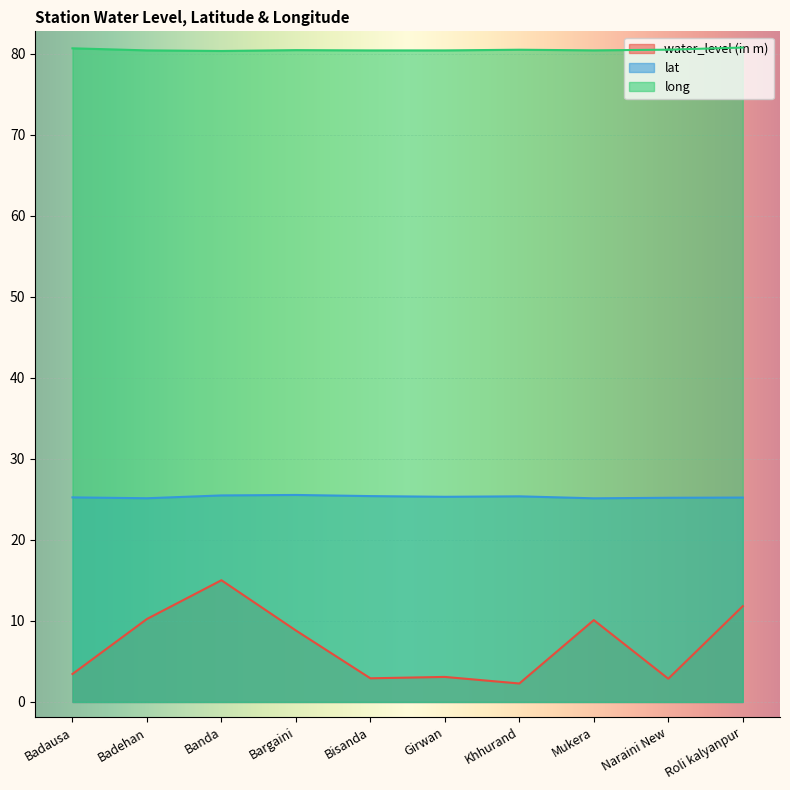

What is the label of the 2nd point from the right?

Naraini New